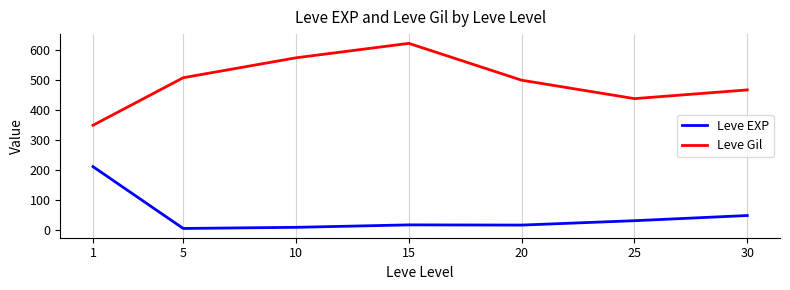

What is the spread (max minus min) of values at 30?

420.5